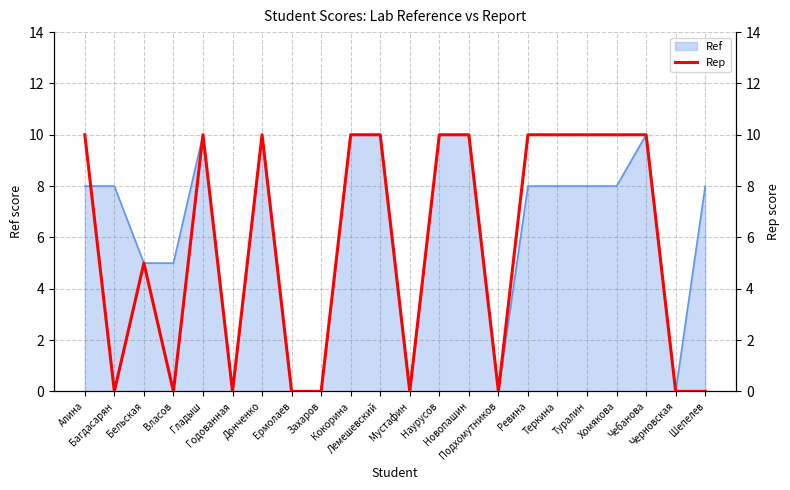

What is the sum of all values?

125